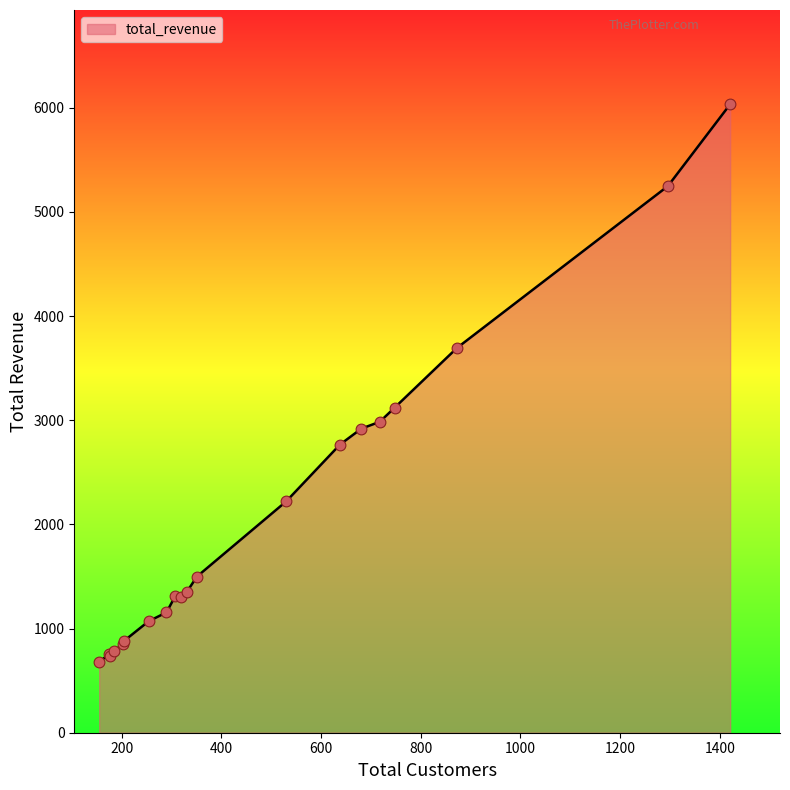

What is the smallest value displayed?

676.5